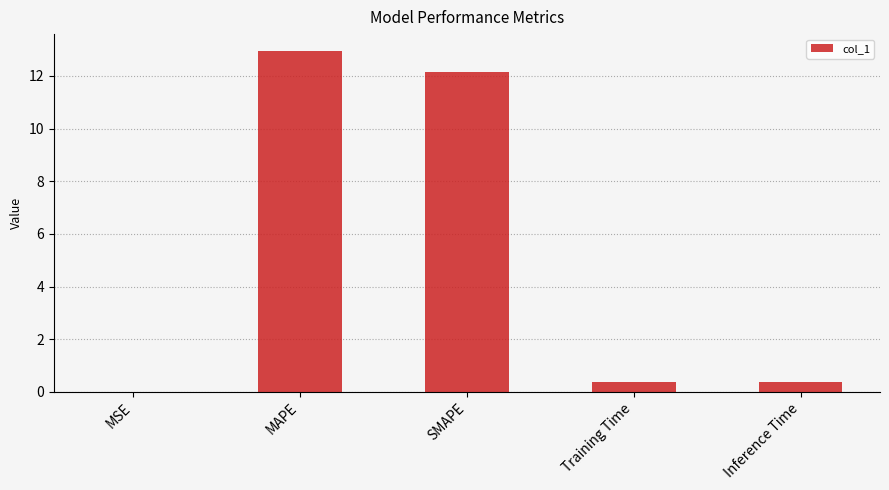

The chart shows a value of 21.7 at SMAPE. True or false?

False